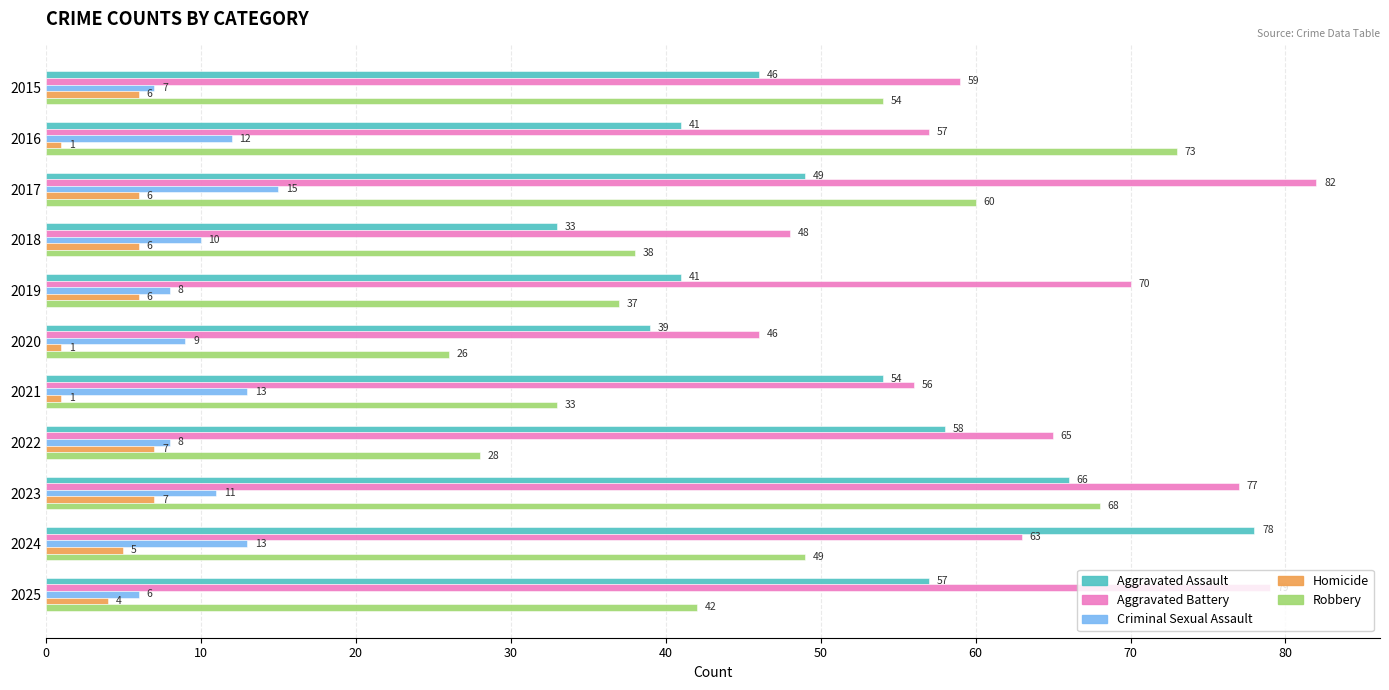

At which category is the sum across all series the highest?

2023